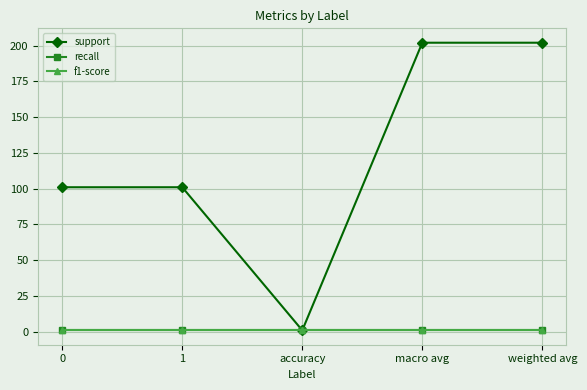

True or false: recall has more than 2 interior local peaks.

False